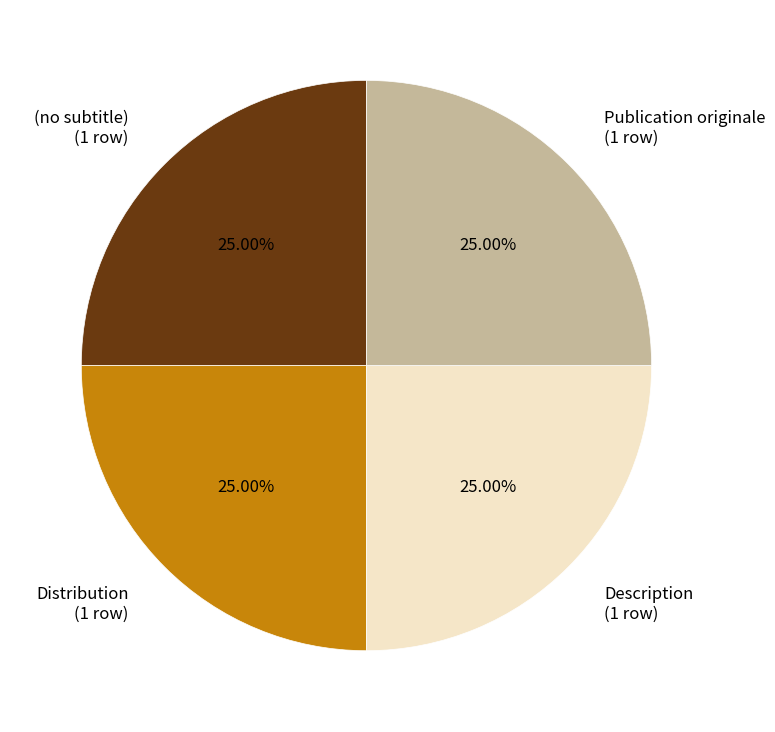

What is the ratio of the value at Publication originale to the value at Distribution?

1.0